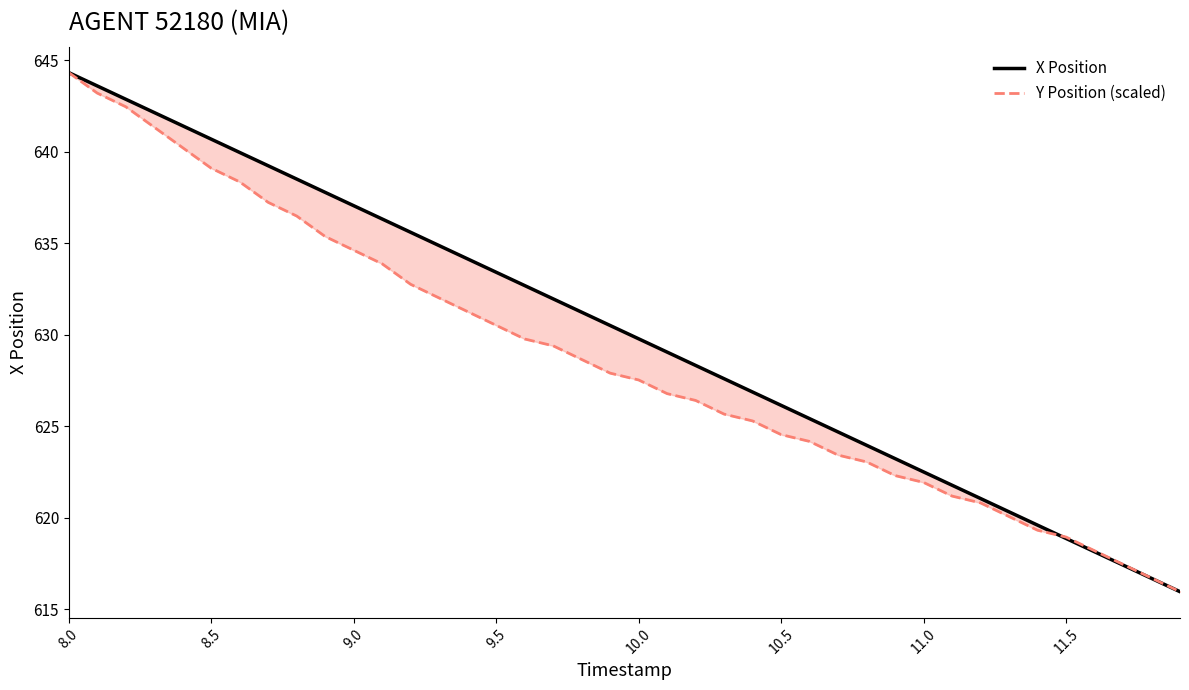

What is the average value of the X Position series?

630.1